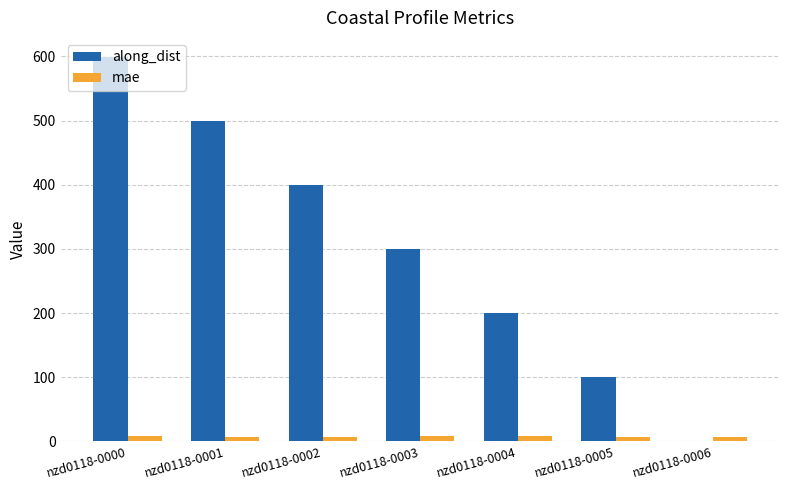

At which category does the chart reach its peak across all series?

nzd0118-0000